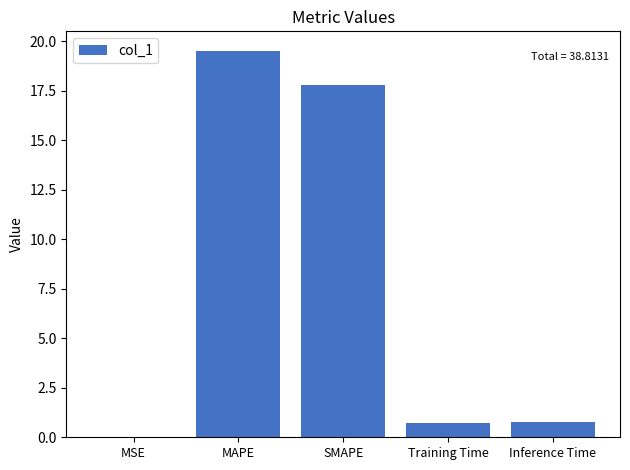

Is it true that the value at MAPE is 31.1?

False